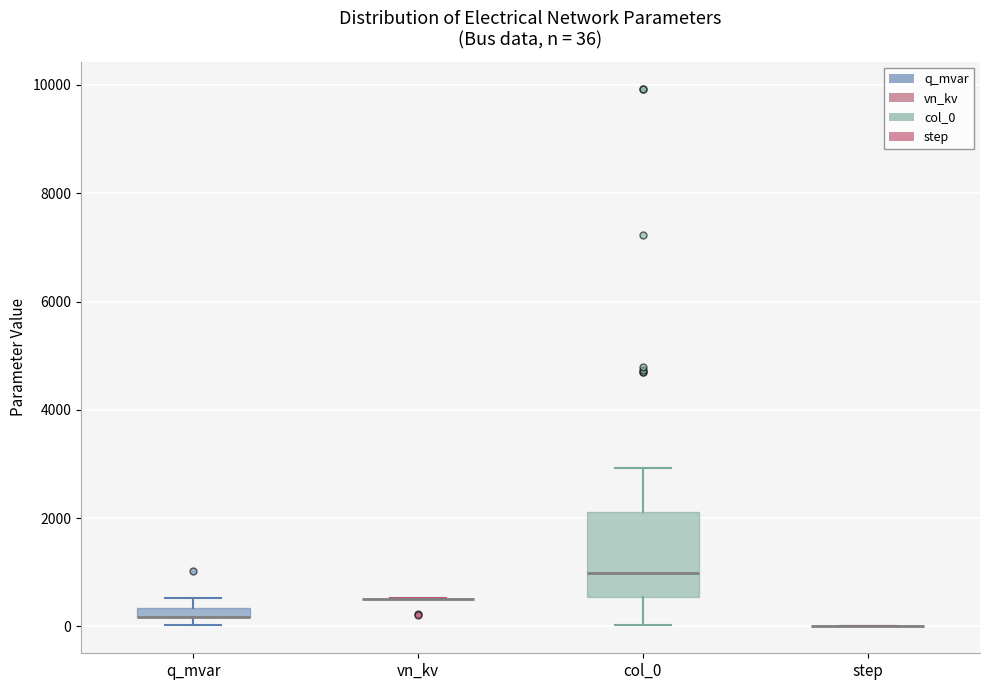

Which box is the tallest, from its lower edge to its upper edge?

col_0